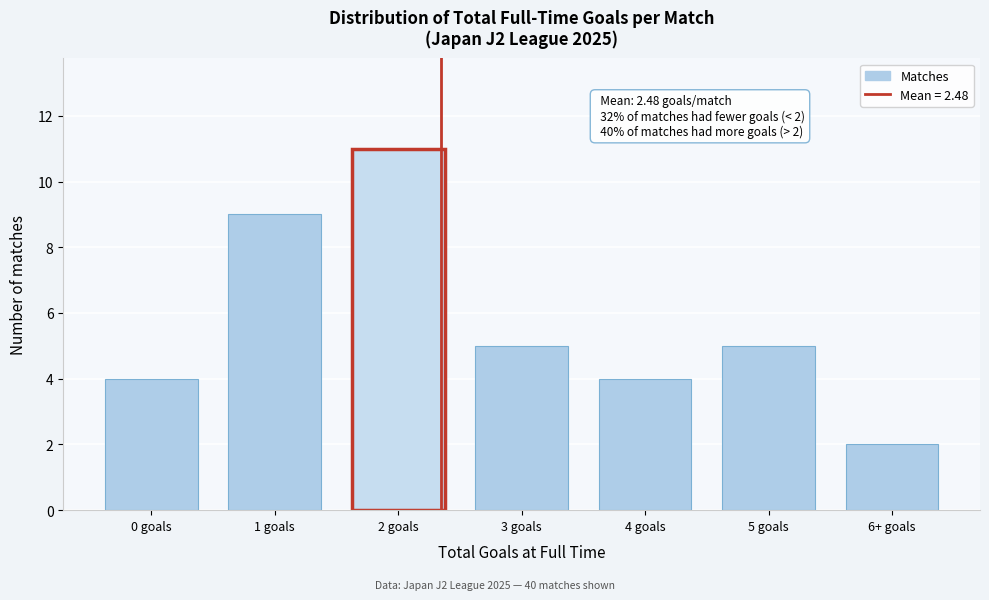

Reading right to left, transcribe all the data shown in this chart.

6+ goals=2	5 goals=5	4 goals=4	3 goals=5	2 goals=11	1 goals=9	0 goals=4